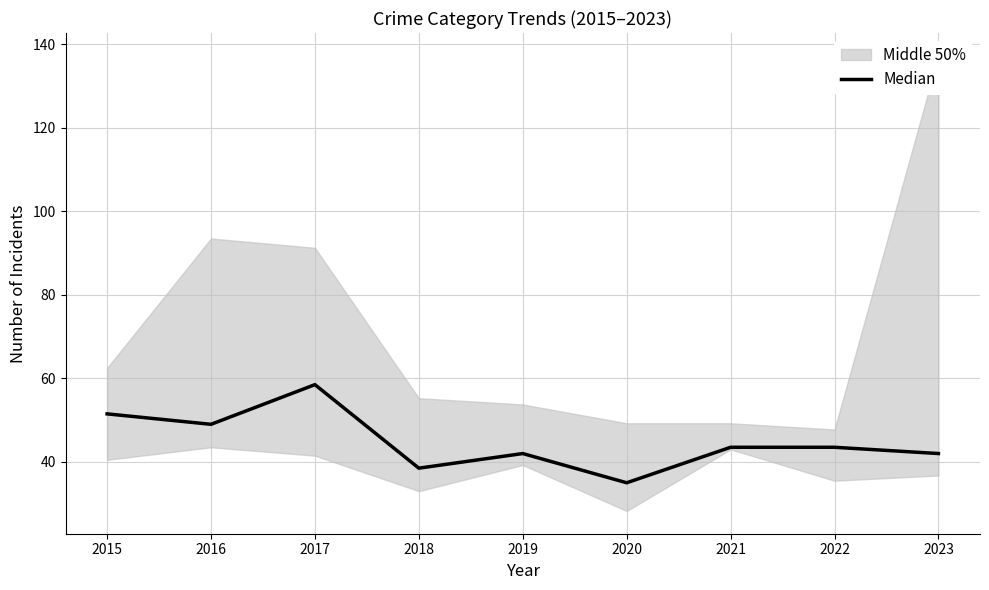

True or false: there are more than 2 points higher than both neighbors.

False